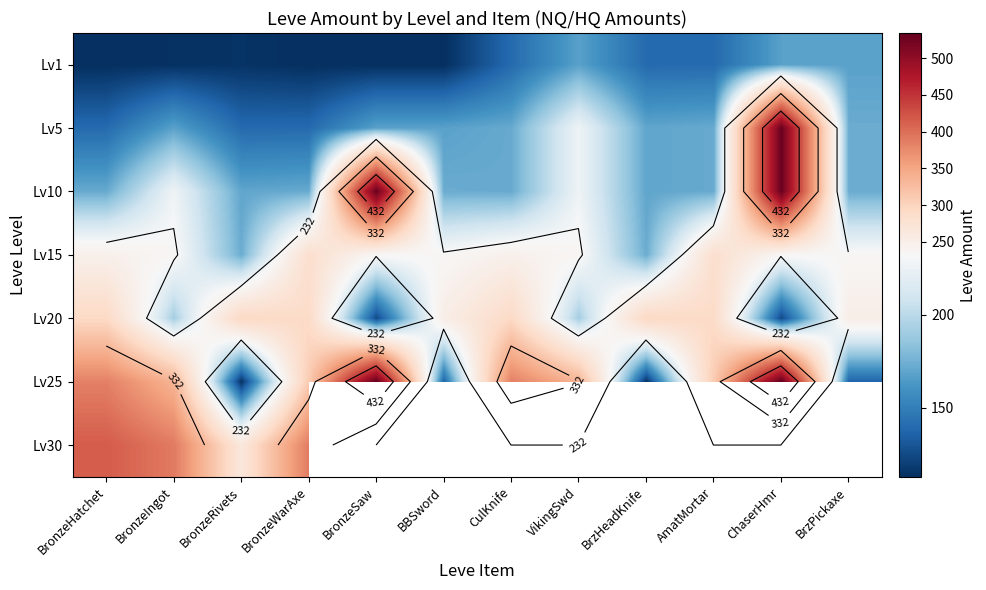

What is the difference between the highest and lowest values at BrzHeadKnife?

180.0